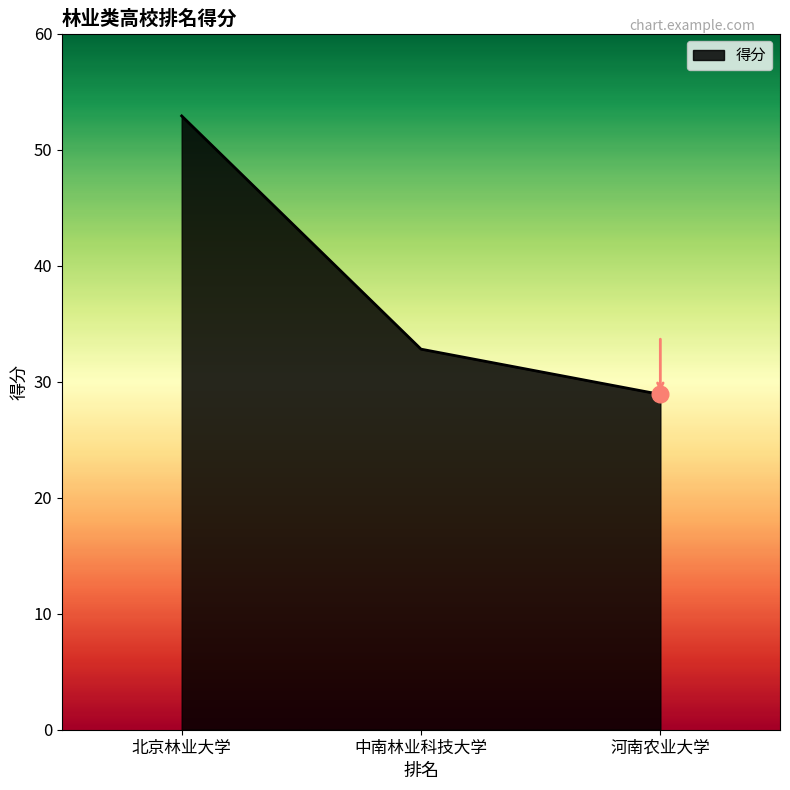

What position from the left is 河南农业大学?

3